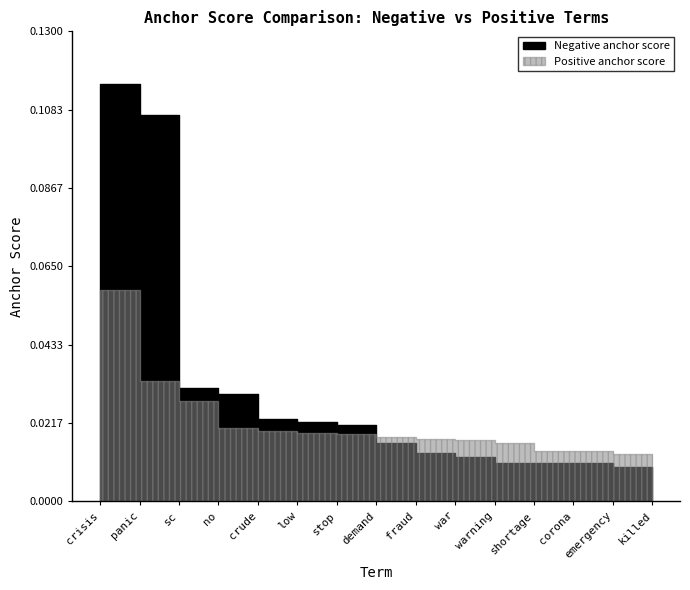

How many intersections are there between Positive anchor score and Negative anchor score?

1